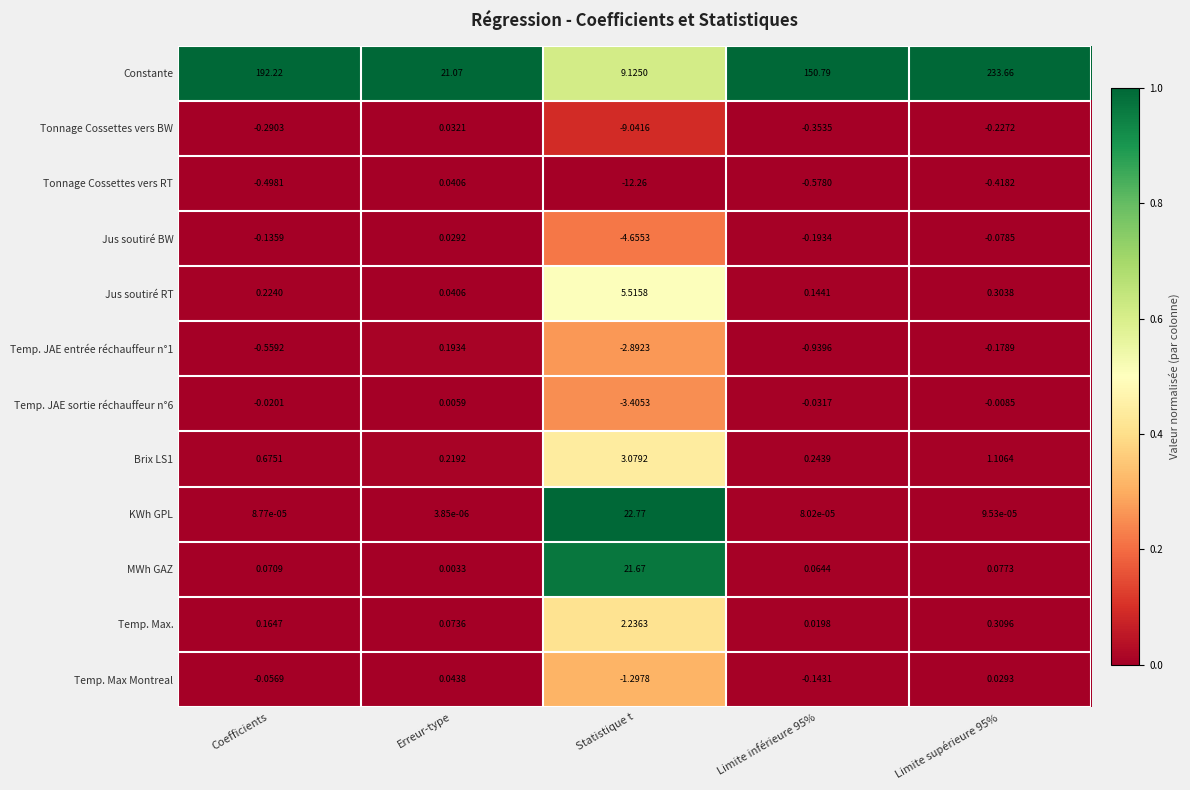

Which series has the widest spread of values?

Constante